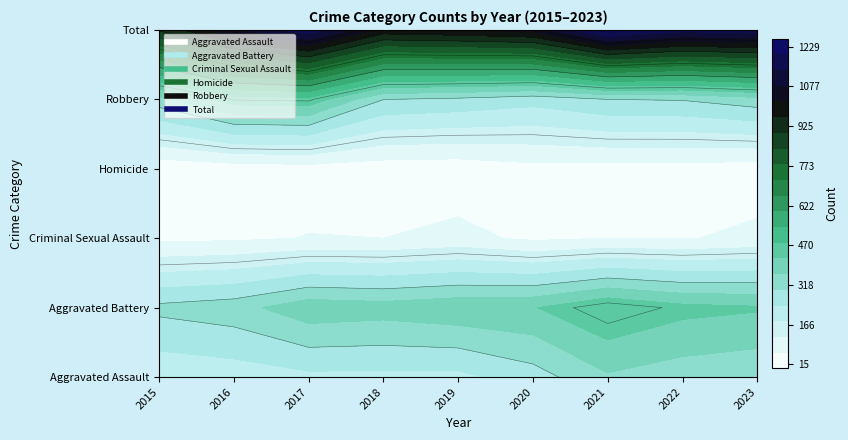

What is the spread (max minus min) of values at 2018?

975